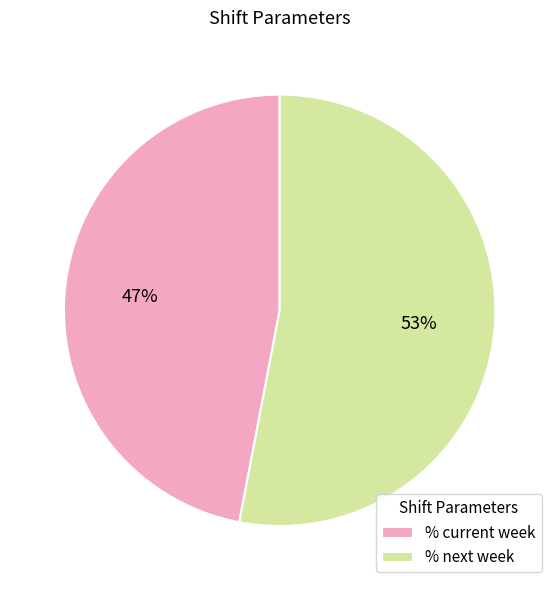

Between % next week and % current week, which is larger?

% next week